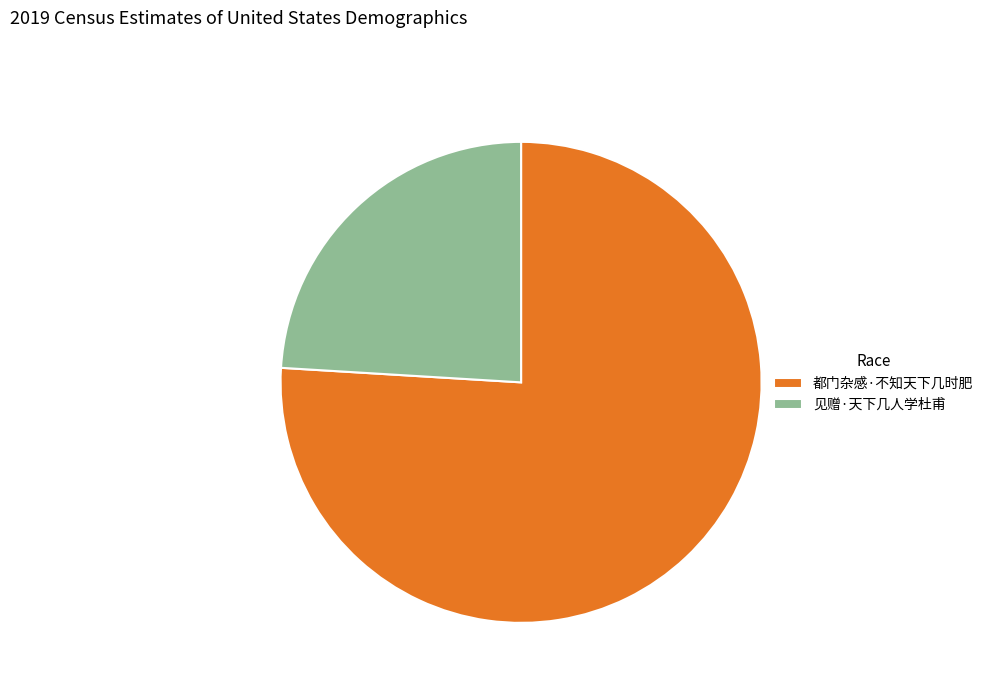

Which category has the biggest portion of the pie?

都门杂感·不知天下几时肥